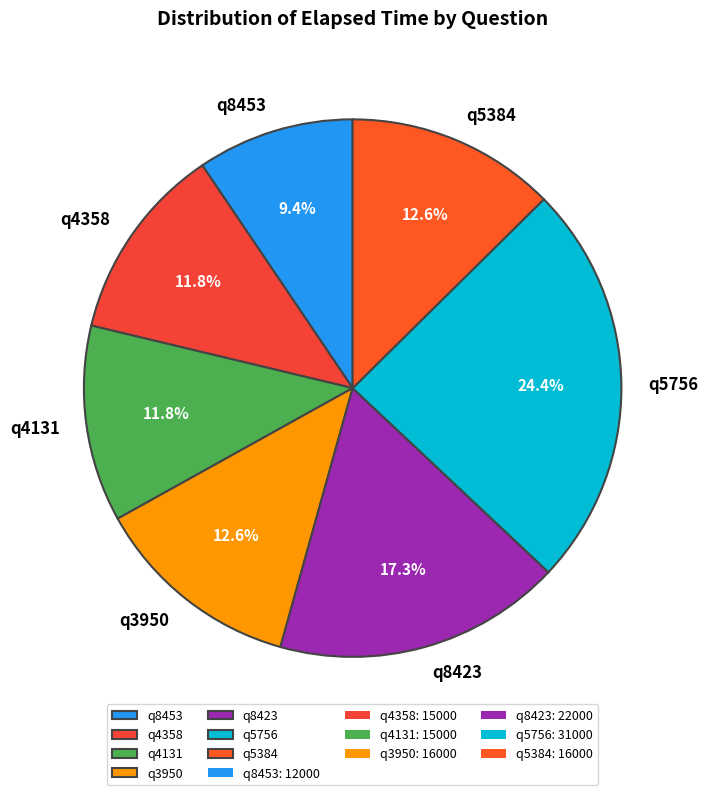

Does q8453 represent more than half of the total?

No